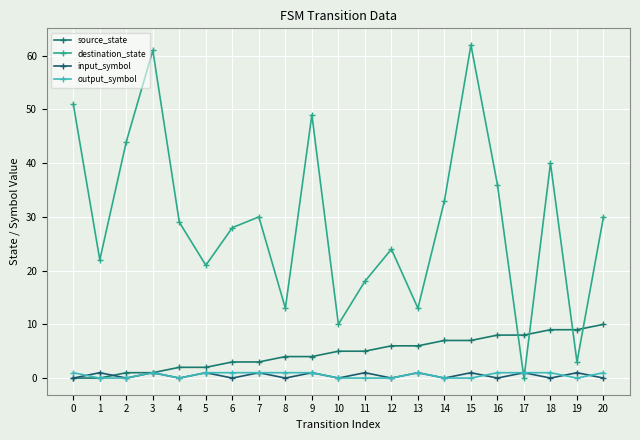

How many intersections are there between source_state and destination_state?

4